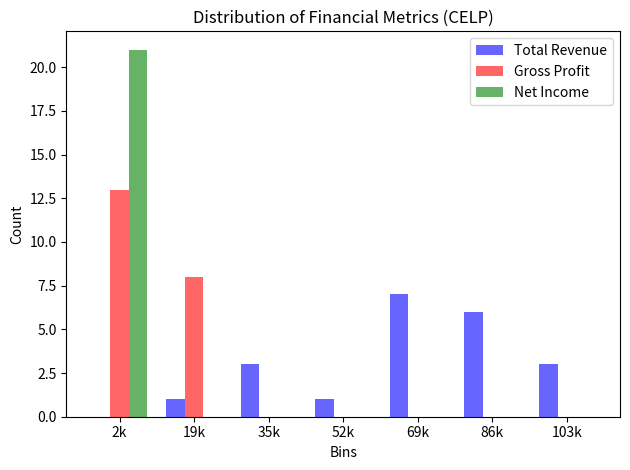

Reading right to left, list all the values displayed in this chart.

Total Revenue: 103k=3	86k=6	69k=7	52k=1	35k=3	19k=1	2k=0
Gross Profit: 103k=0	86k=0	69k=0	52k=0	35k=0	19k=8	2k=13
Net Income: 103k=0	86k=0	69k=0	52k=0	35k=0	19k=0	2k=21